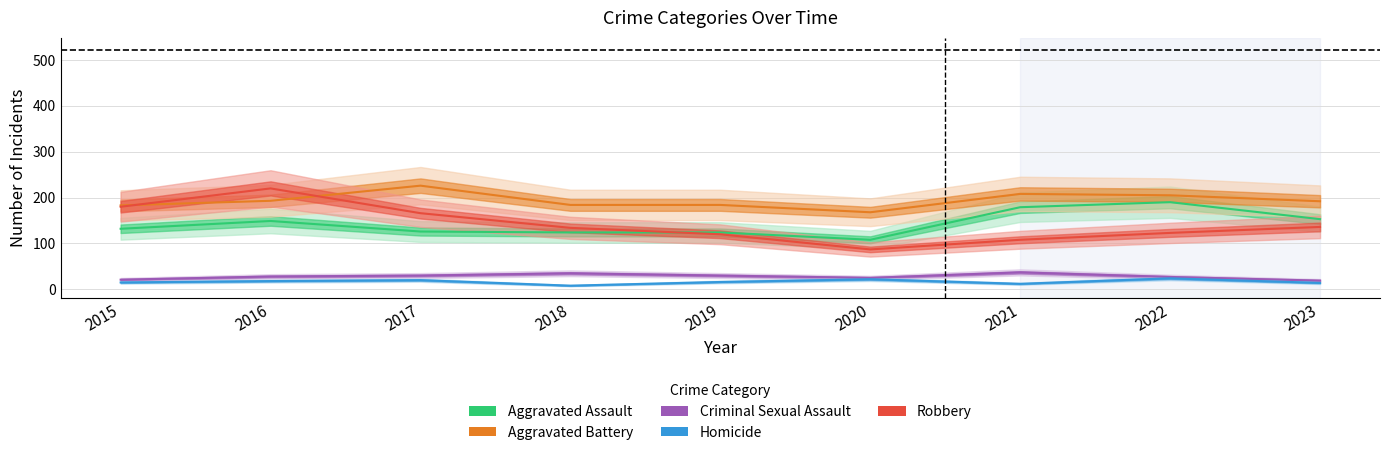

Which series has the largest total across all categories?

Aggravated Battery